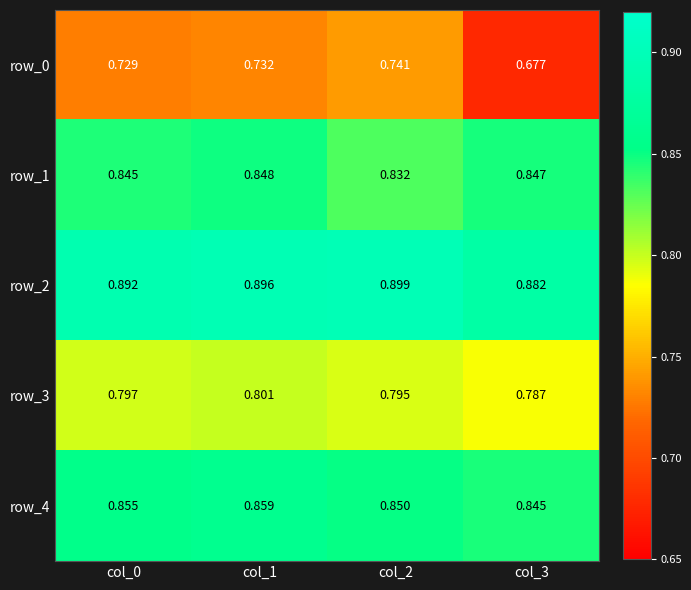

Is it true that row_1 equals 0.8 at col_0?

True